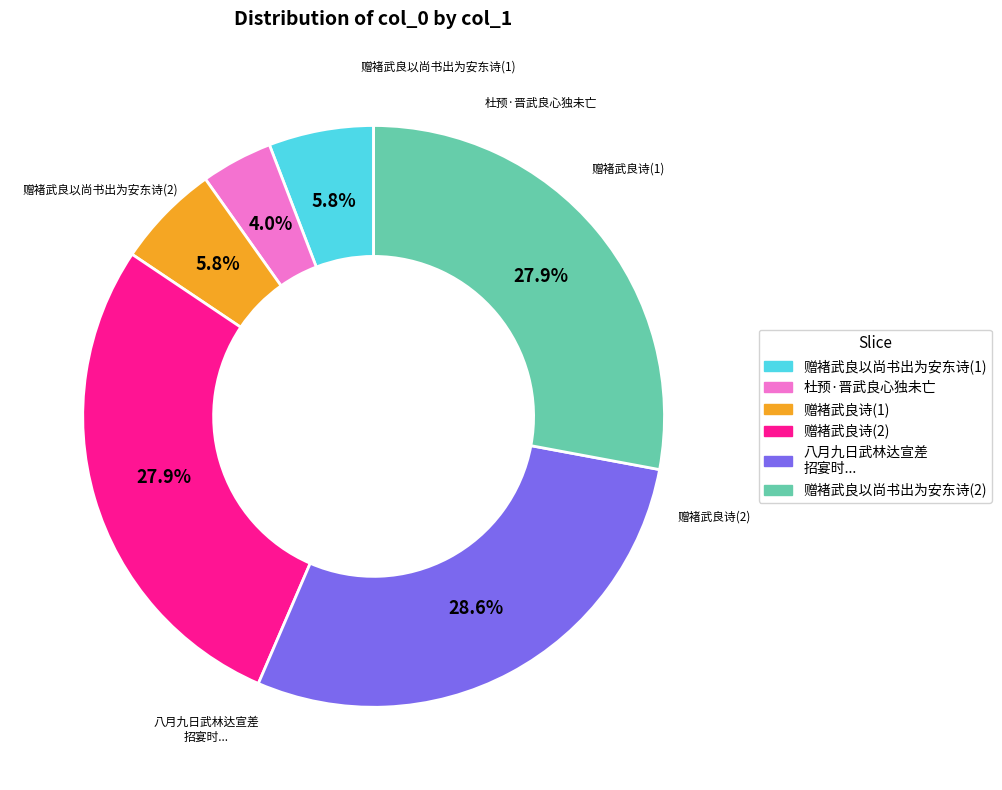

Is there any slice that represents more than half of the pie?

No